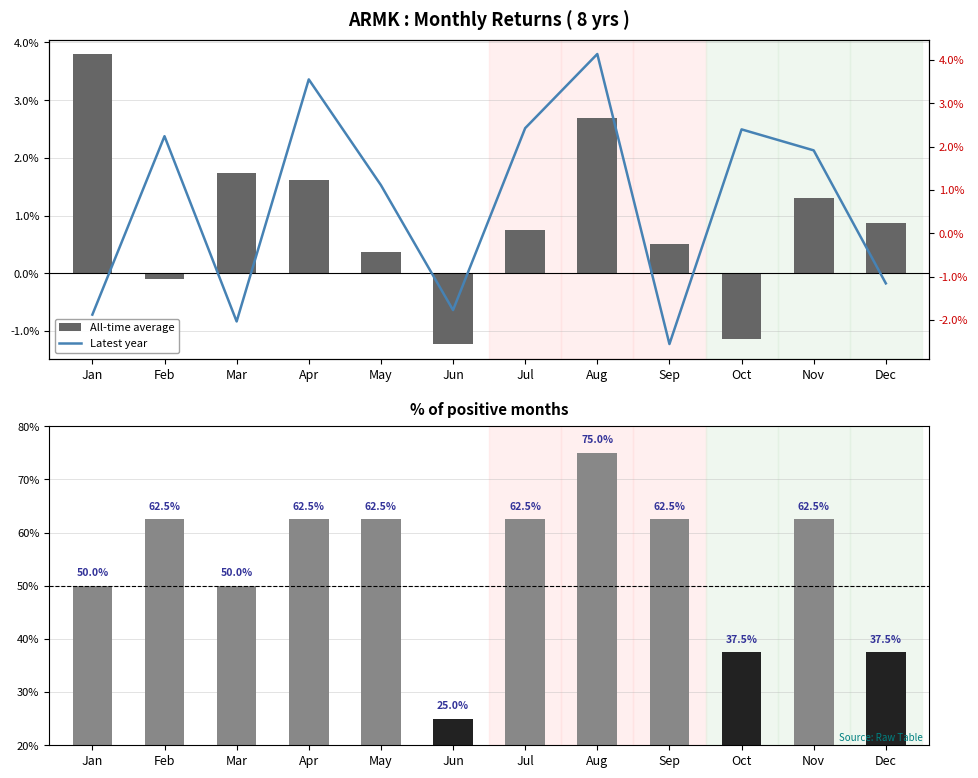

How many values in Latest year are above zero?

7